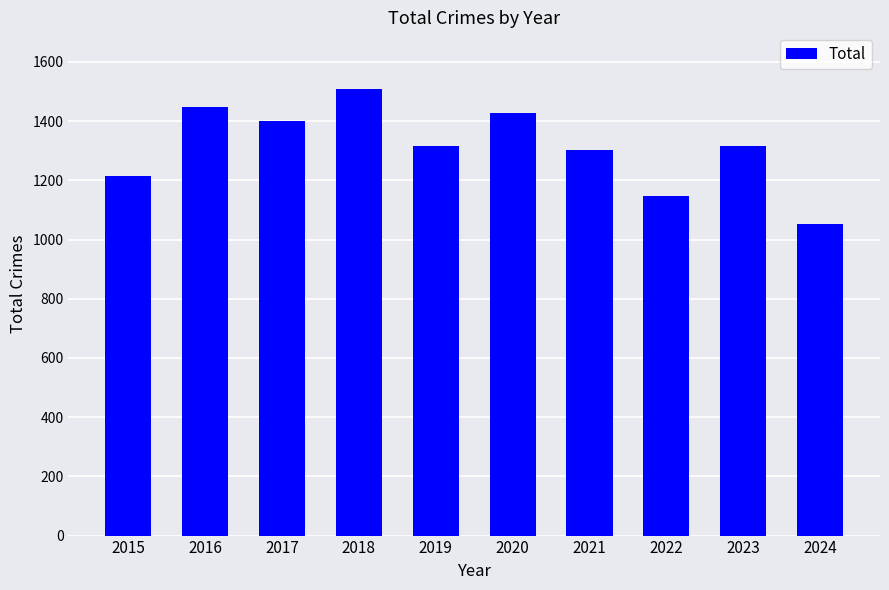

What is the difference between the second highest and second lowest values?

301